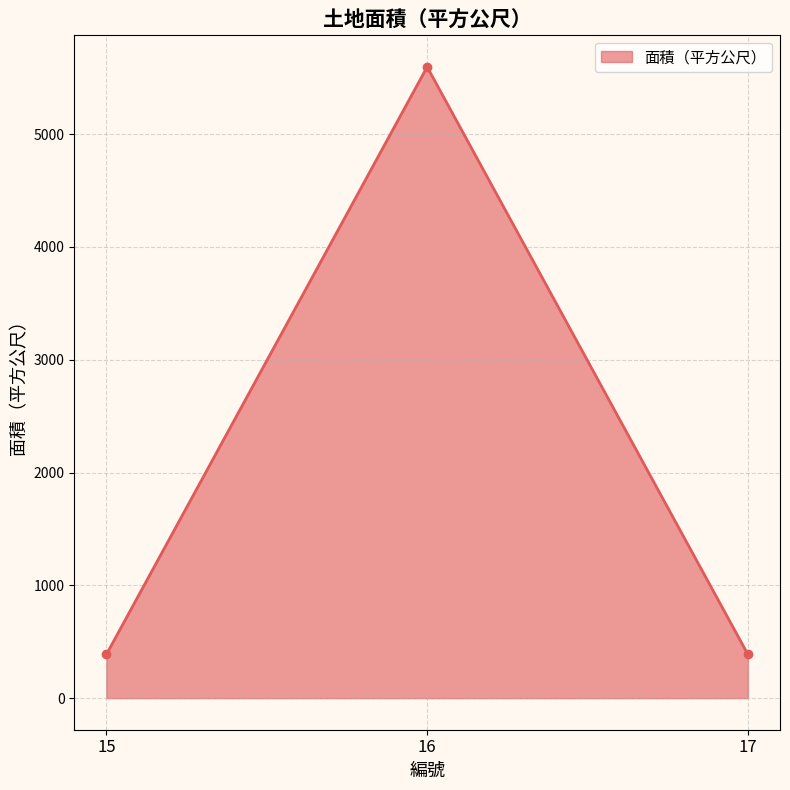

What is the minimum value shown in the chart?

387.0